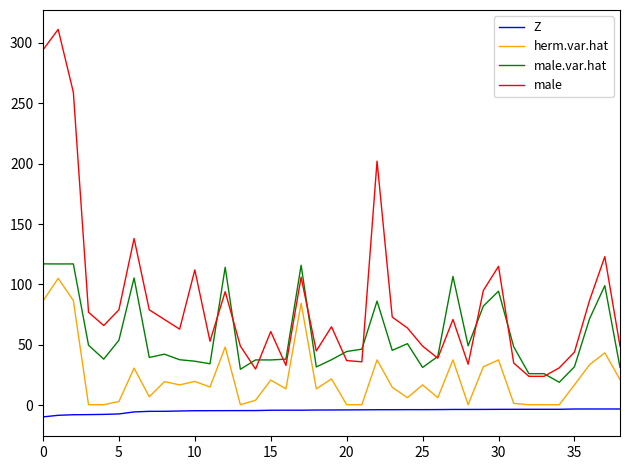

List the series in order of their overall mean, lowest first.

Z, herm.var.hat, male.var.hat, male